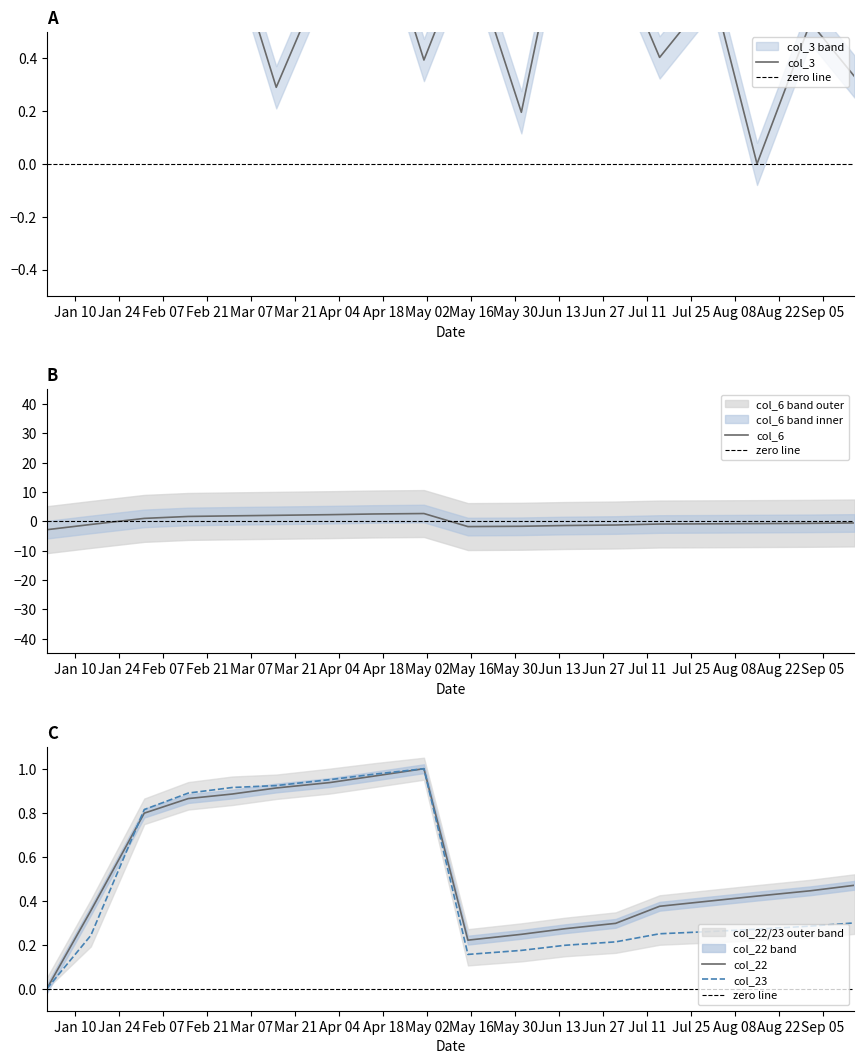

What is the approximate value of col_3 at 2022-07-01?

0.8